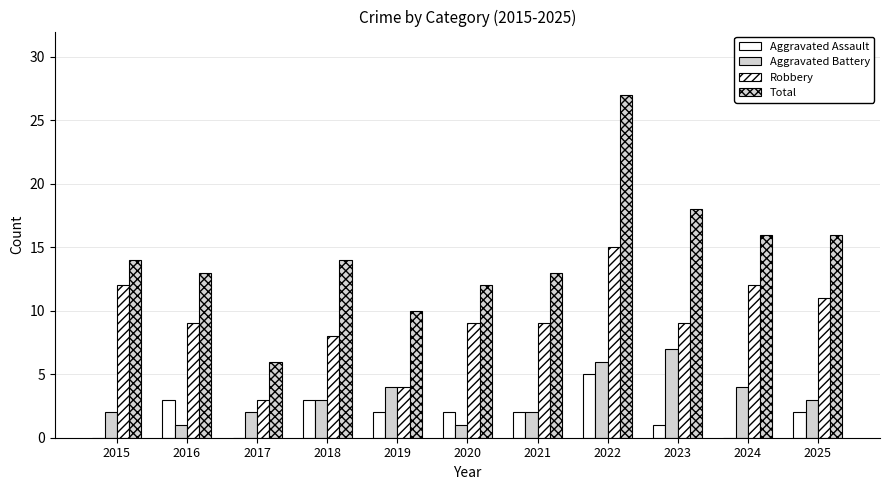

What is the sum of the Robbery values at 2018 and 2023?

17